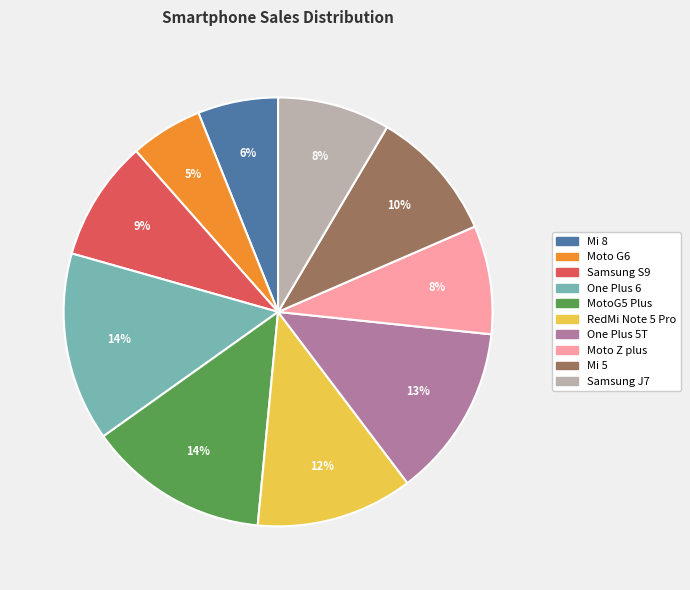

Is it true that RedMi Note 5 Pro is 4% of the pie?

False